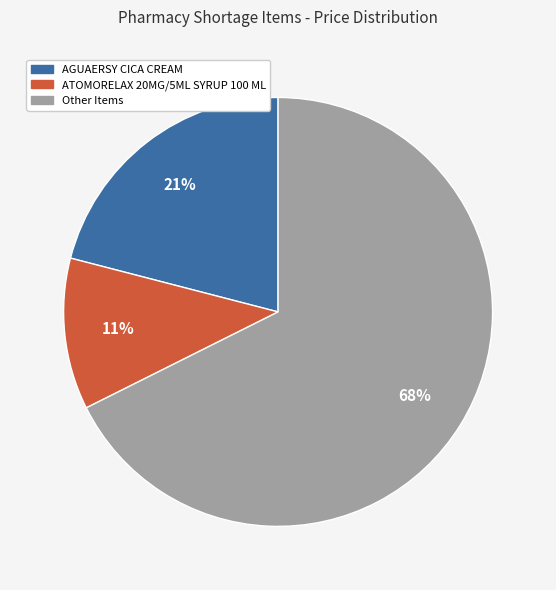

Is it true that ATOMORELAX 20MG/5ML SYRUP 100 ML is 1% of the pie?

False